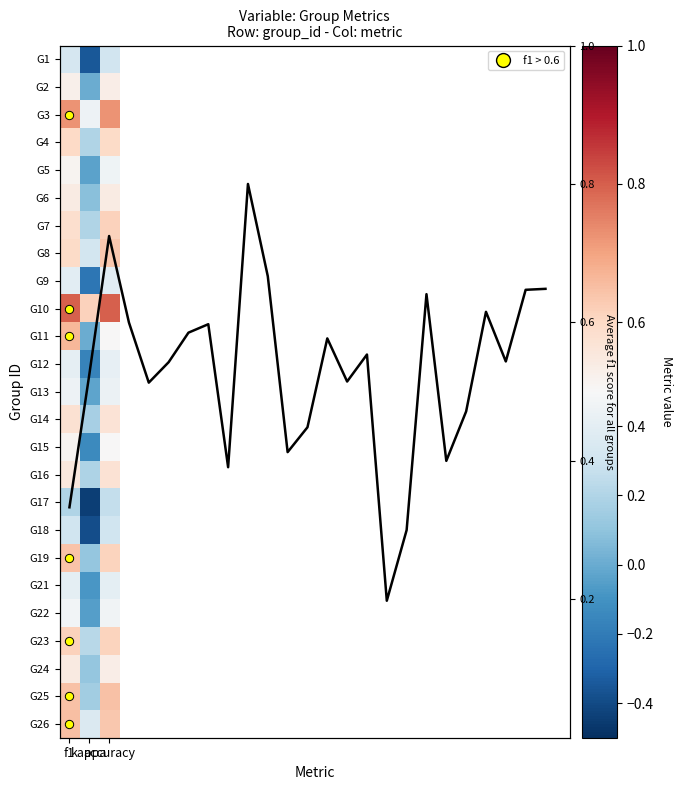

Which series has the widest spread of values?

17